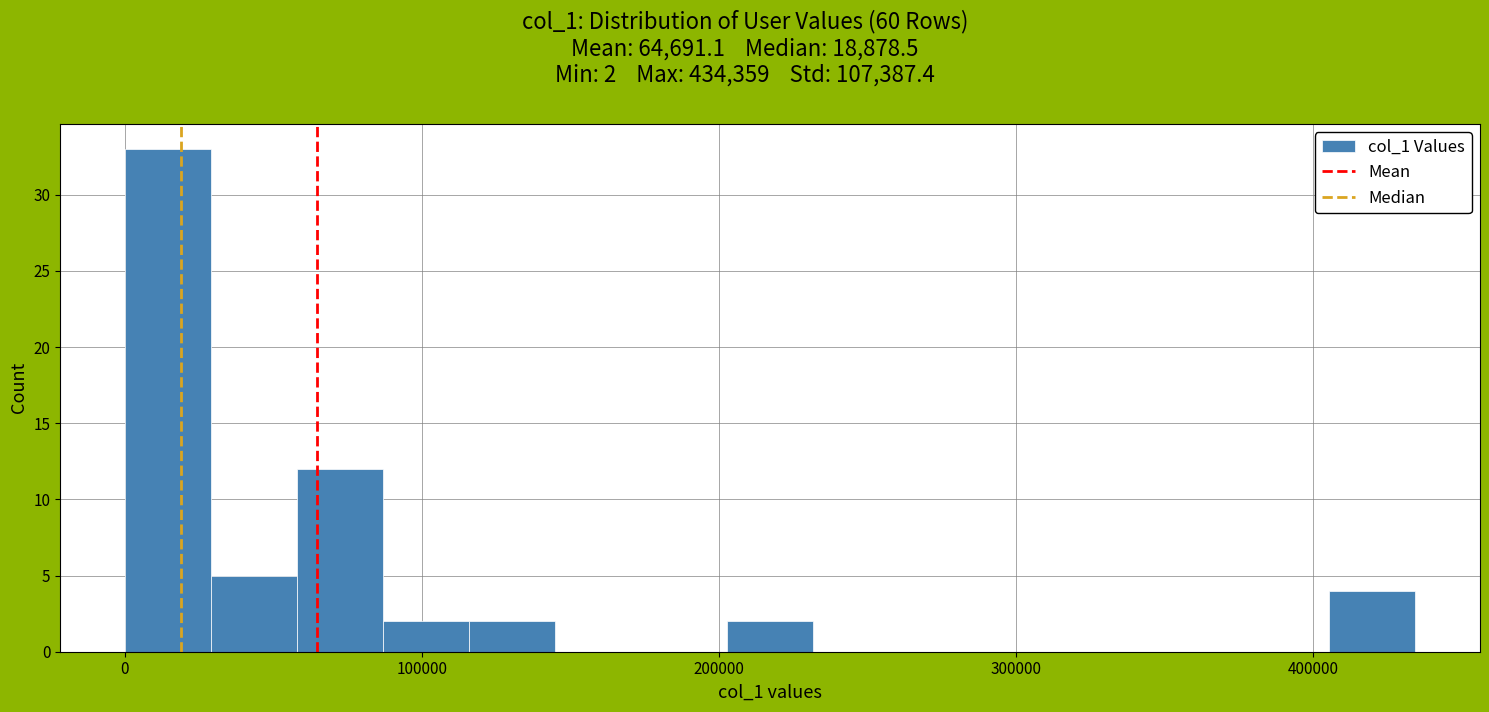

Around what value on the x-axis is the tallest bar? Give the approximate position of its centre, as read against the axis.

10000